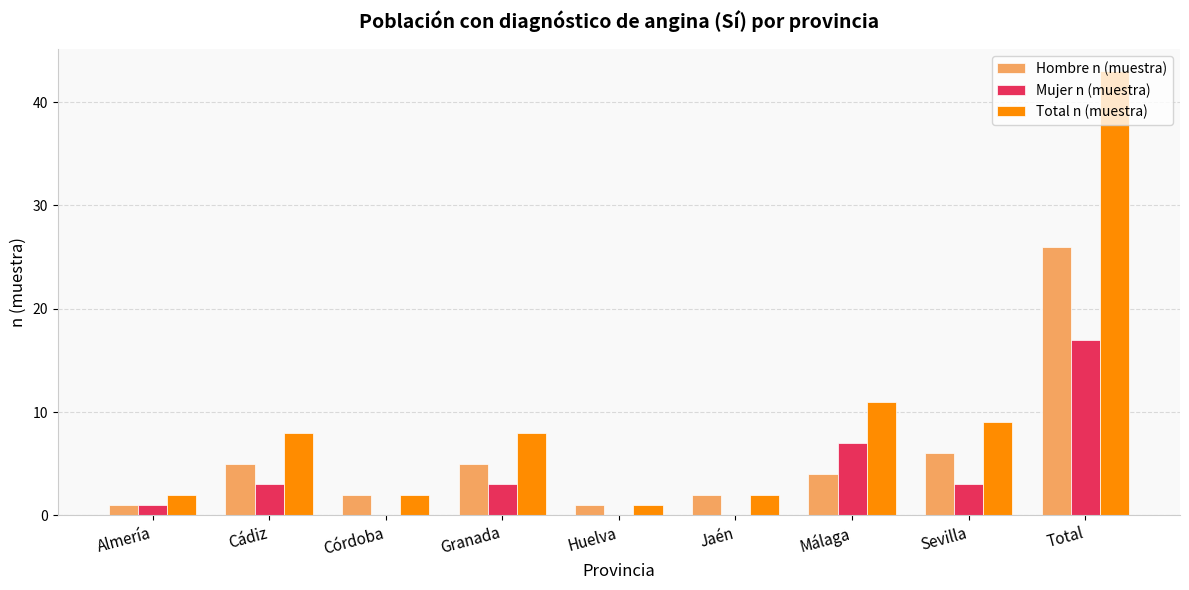

How many series are shown in this chart?

3